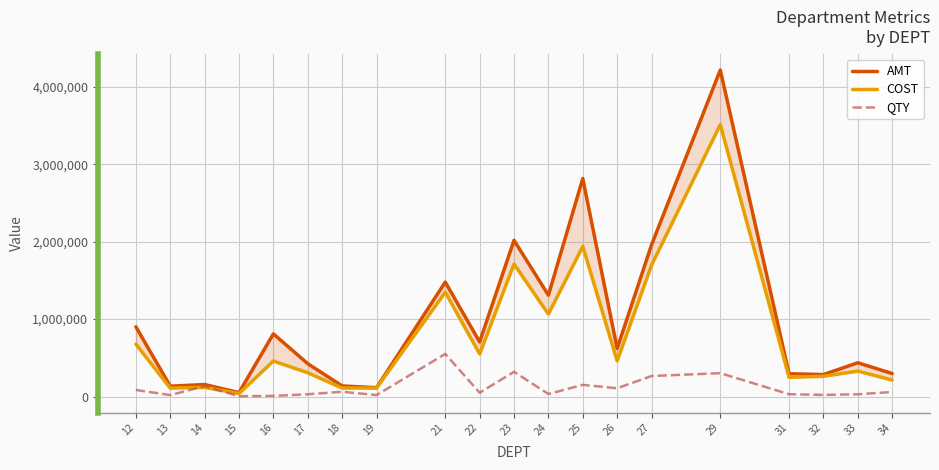

At which category does AMT reach its first local peak?

14